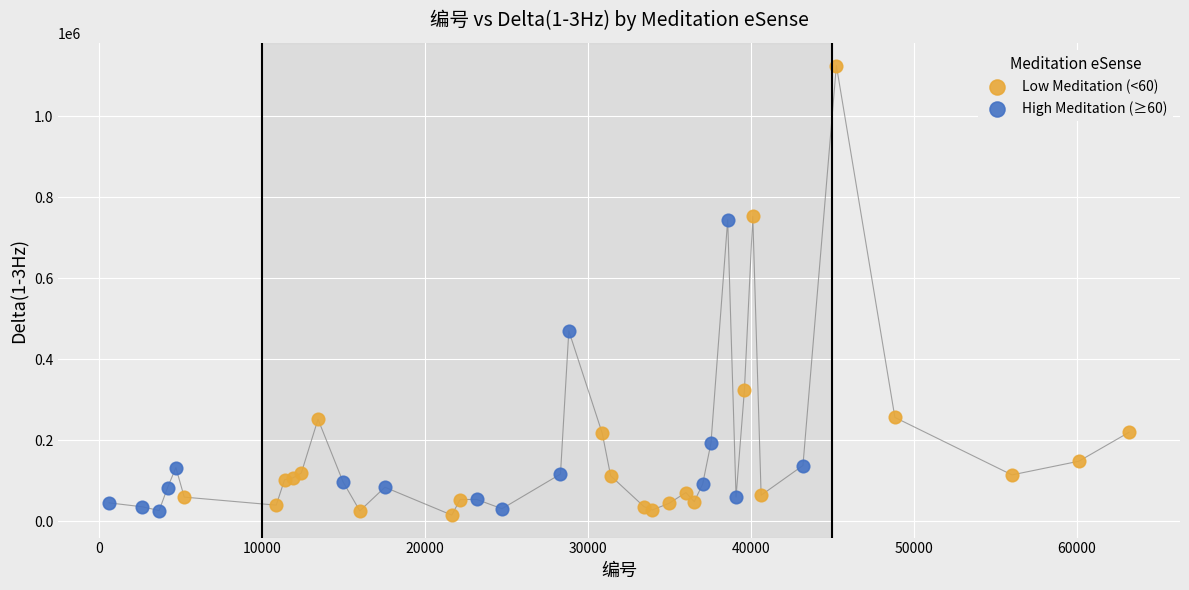

Which series contains the highest Y value?

Low Meditation (<60)